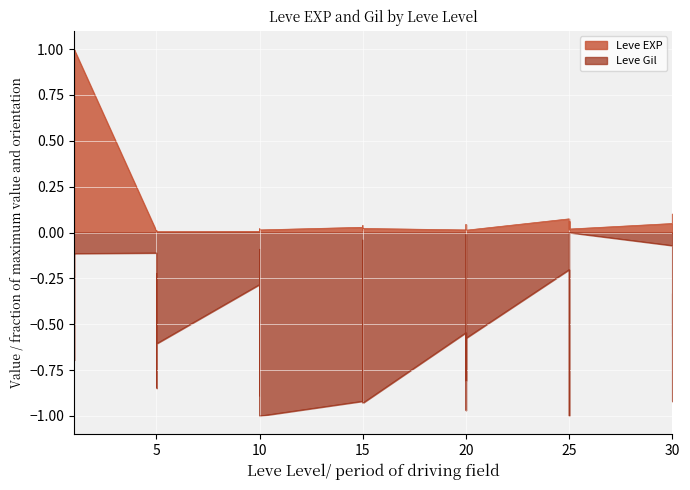

What is the maximum value for Leve EXP?

1.0